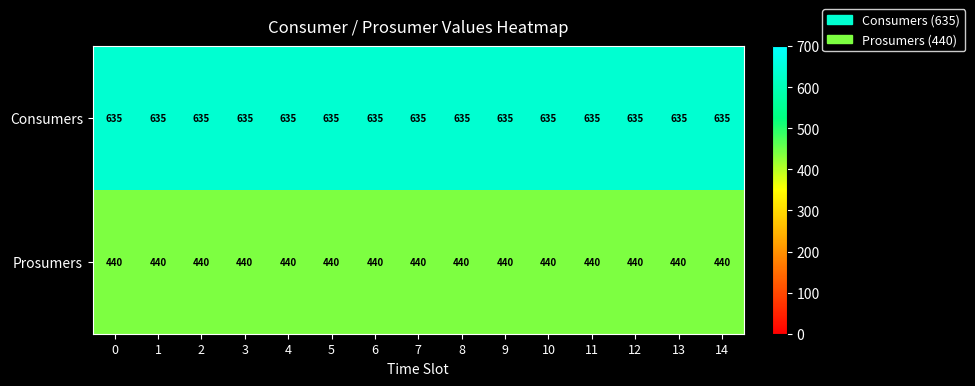

True or false: Prosumers has a value of 440 at 8.

True